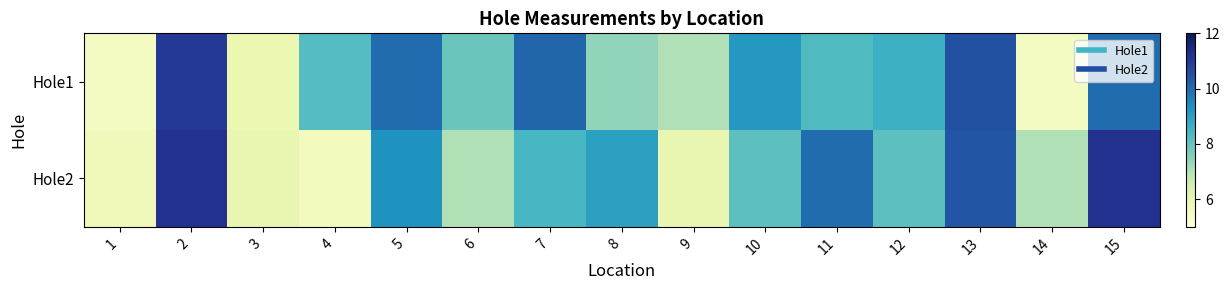

Reading left to right, transcribe all the data shown in this chart.

Hole1: 1=5.5	2=11.0	3=5.9	4=8.2	5=10.0	6=7.9	7=10.1	8=7.4	9=7.0	10=9.2	11=8.3	12=8.6	13=10.5	14=5.5	15=10.0
Hole2: 1=5.7	2=11.2	3=6.0	4=5.6	5=9.3	6=7.0	7=8.4	8=9.0	9=6.0	10=8.1	11=10.0	12=8.1	13=10.4	14=7.0	15=11.2